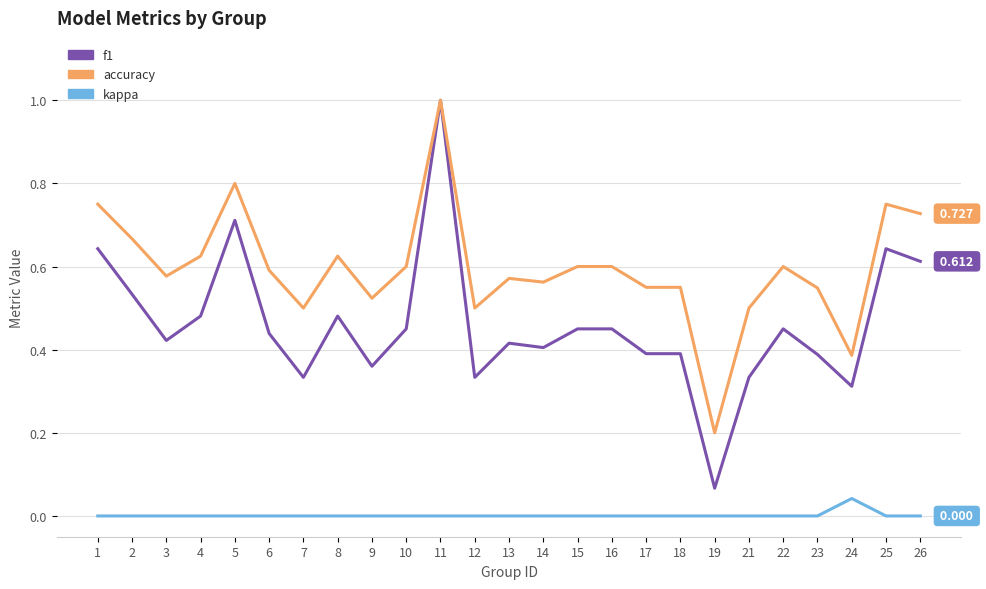

How many lines are shown in the chart?

3